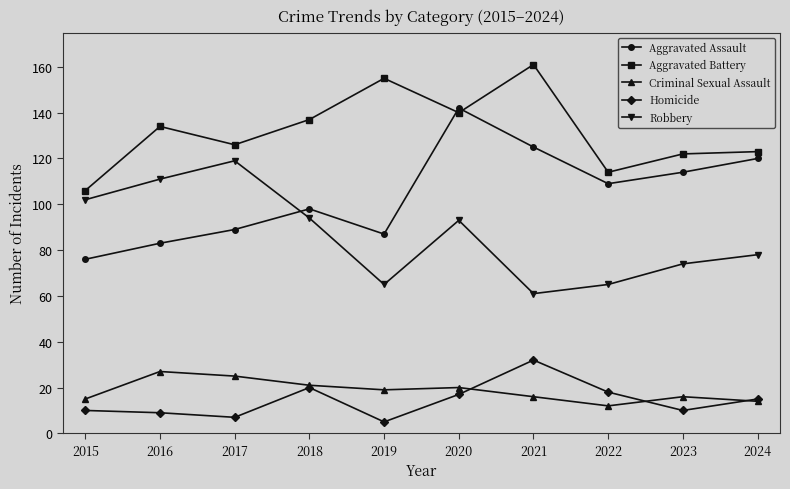

Does the chart display data point markers on the line(s)?

Yes